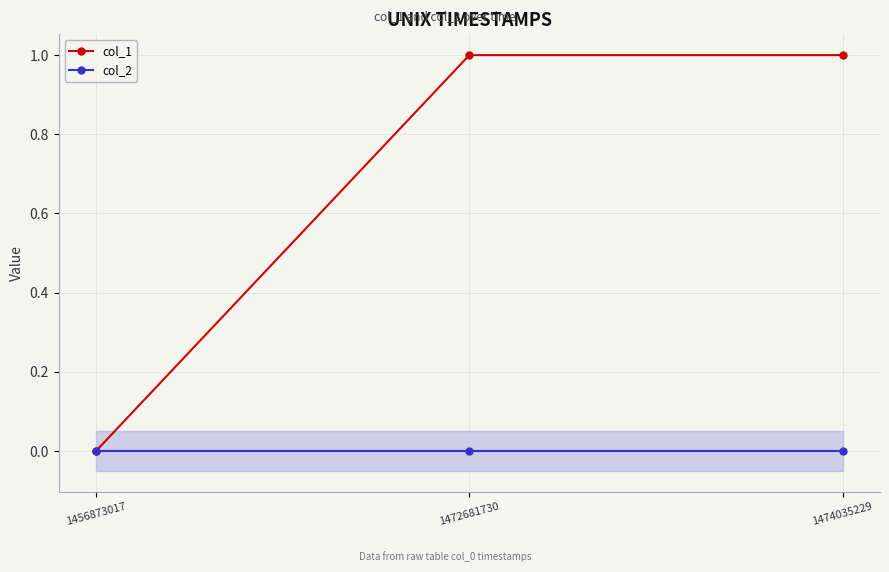

True or false: col_1 has a value of 1 at 1472681730.

True